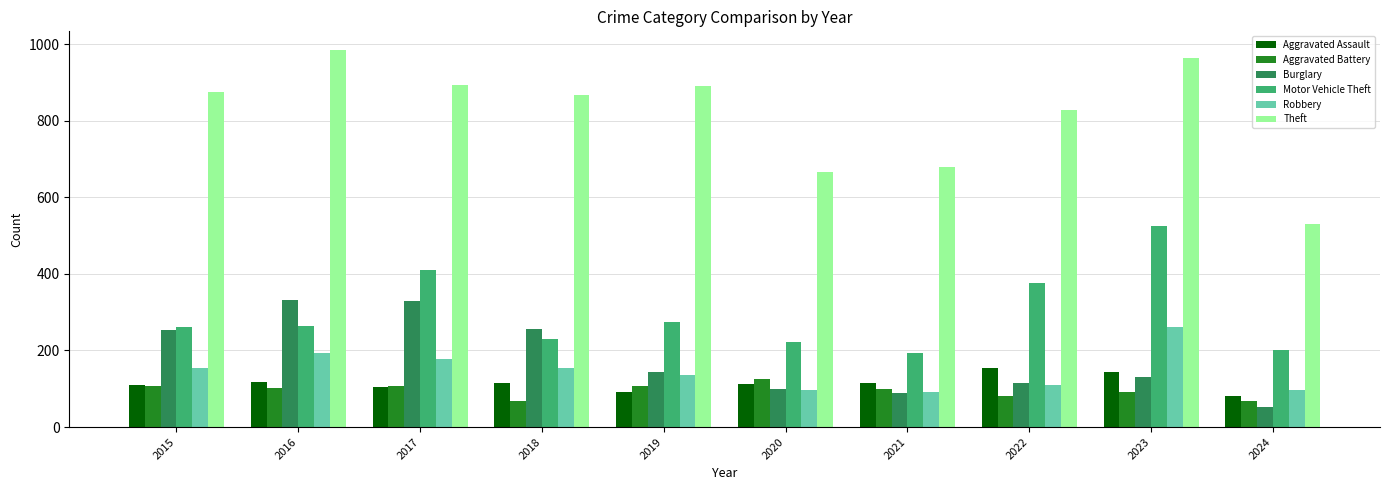

What is the minimum value for Aggravated Battery?

67